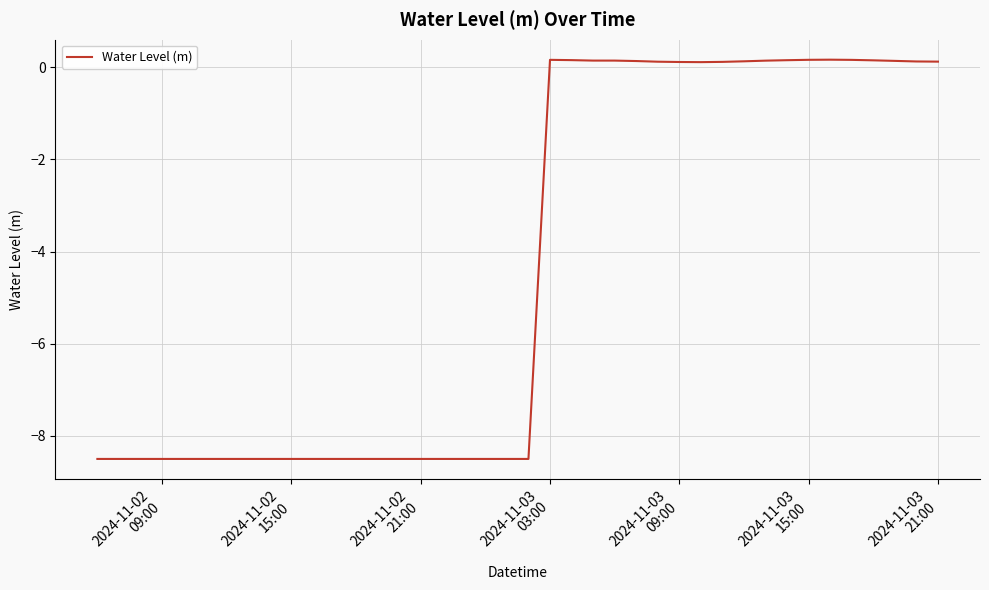

What is the difference between the maximum and minimum values?

8.7